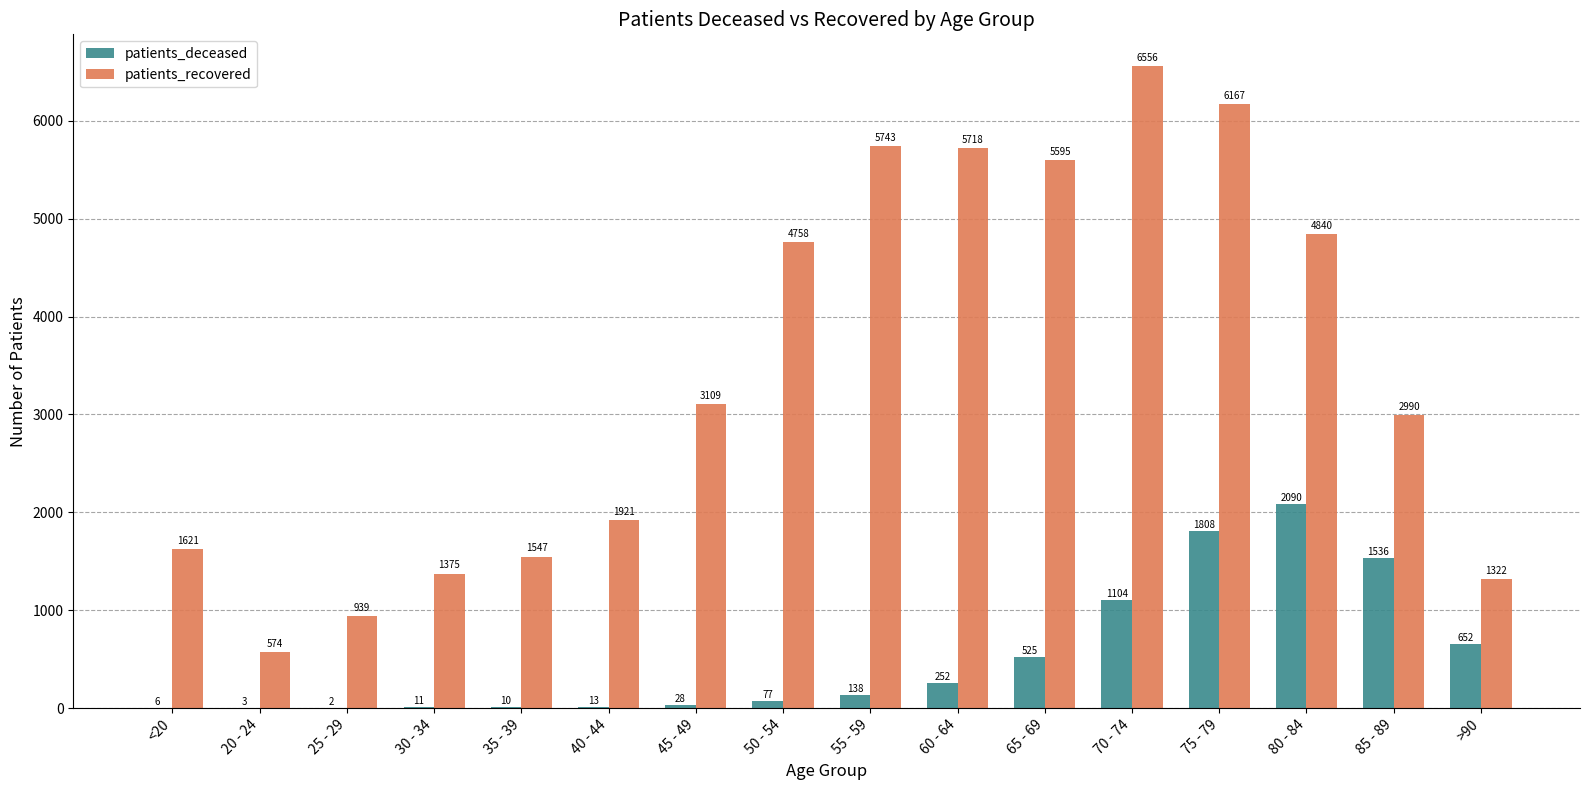

What are all the series names shown in the legend?

patients_deceased, patients_recovered